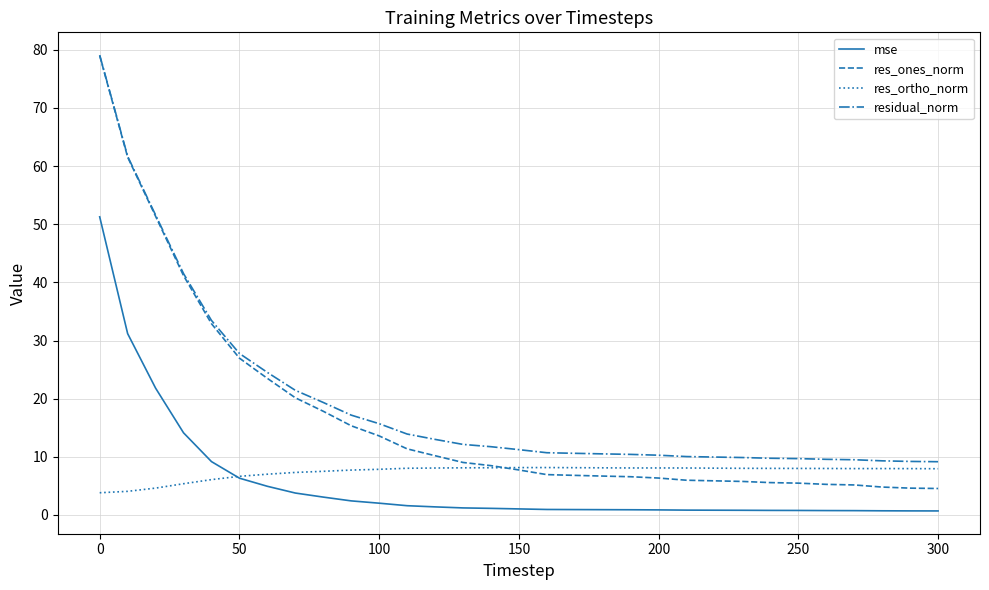

True or false: residual_norm and mse cross at least once.

False